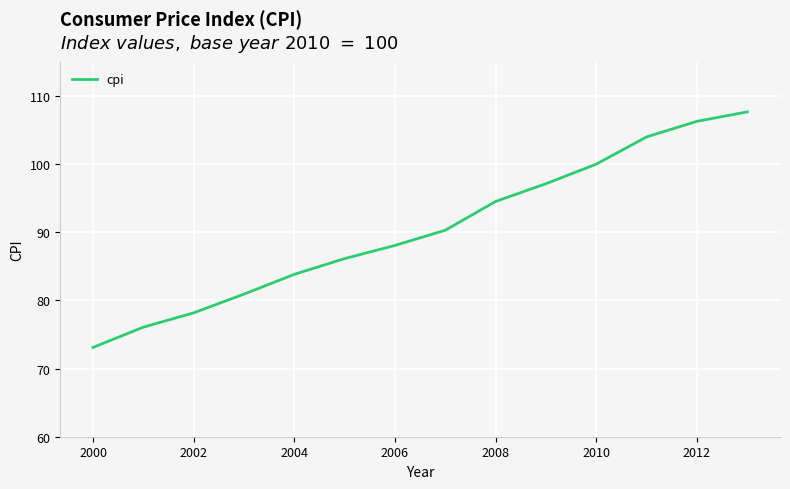

What is the difference between the maximum and minimum values?

34.6